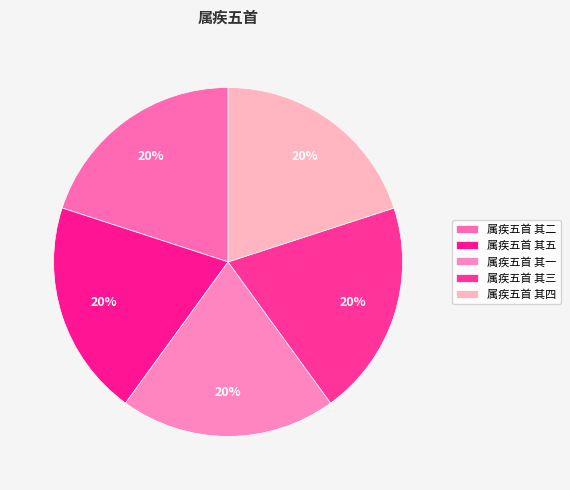

The 属疾五首 其四 slice represents 20% of the pie. True or false?

True